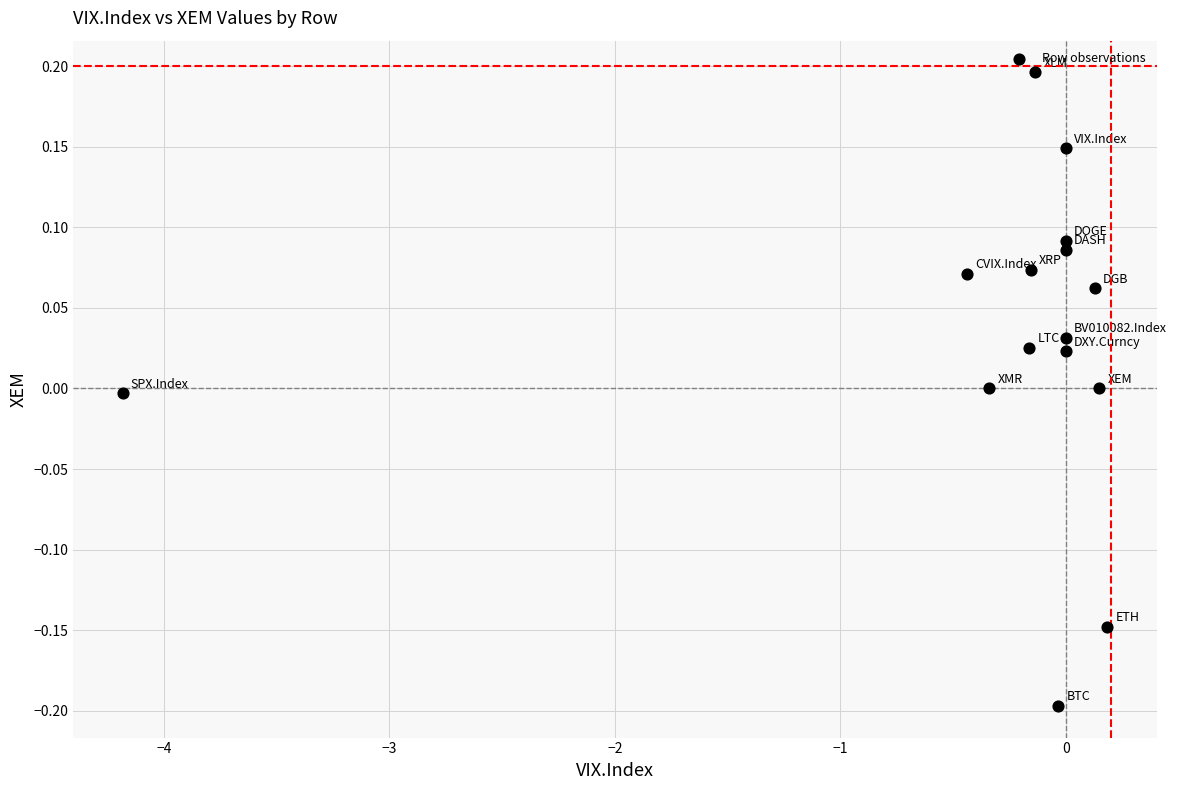

What is the range of Y values (max minus min)?

0.4